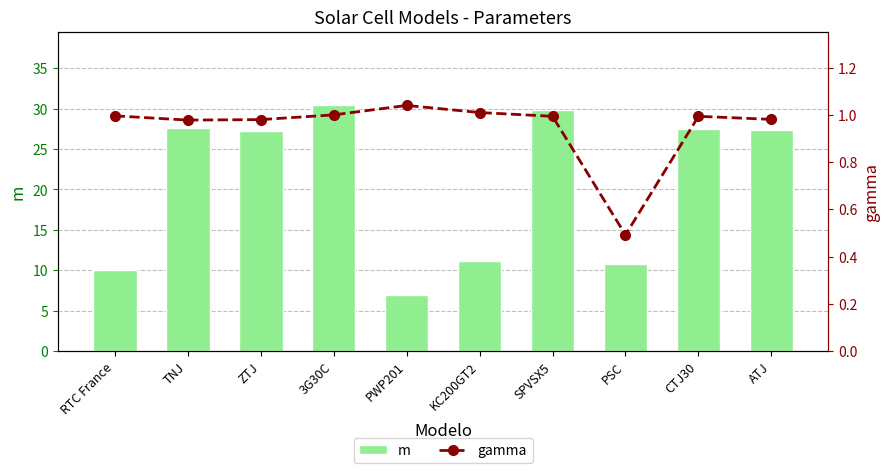

True or false: m (ideality factor × 10) has a value of 27.5 at CTJ30.

True